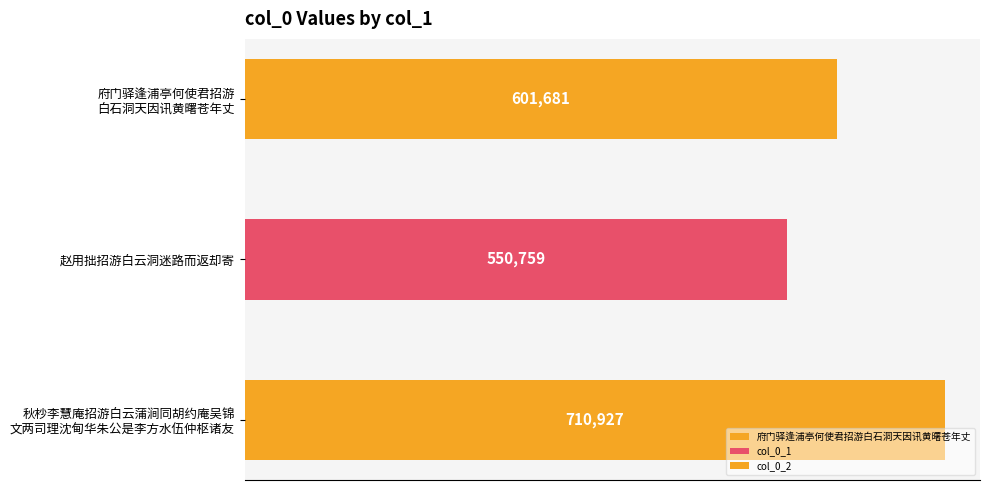

What position from the right is 秋杪李慧庵招游白云蒲涧同胡约庵吴锦文两司理沈甸华朱公是李方水伍仲枢诸友?

1